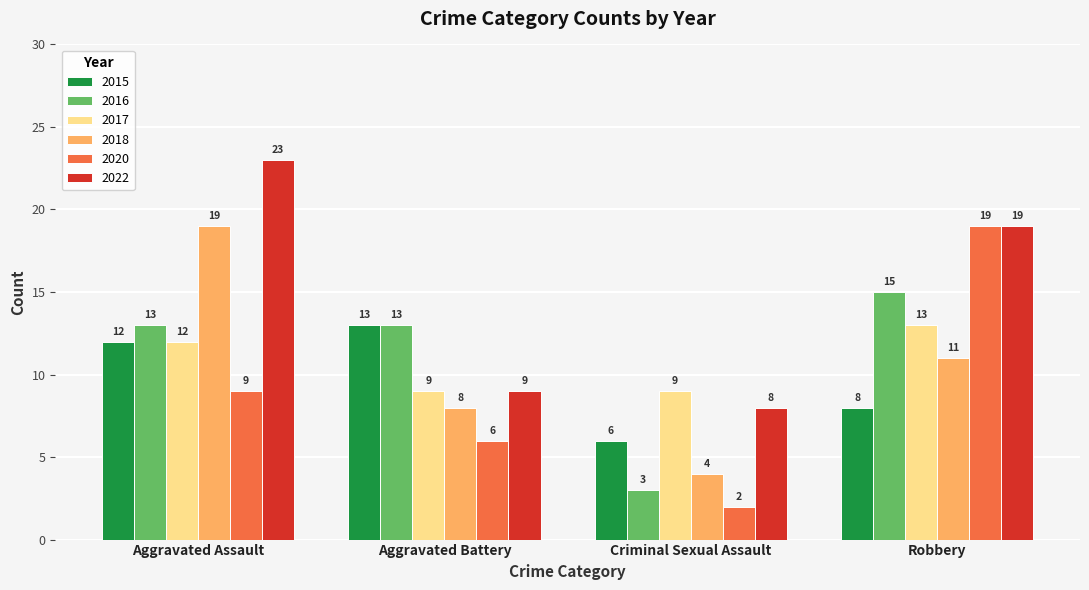

At which category is the sum across all series the highest?

Aggravated Assault